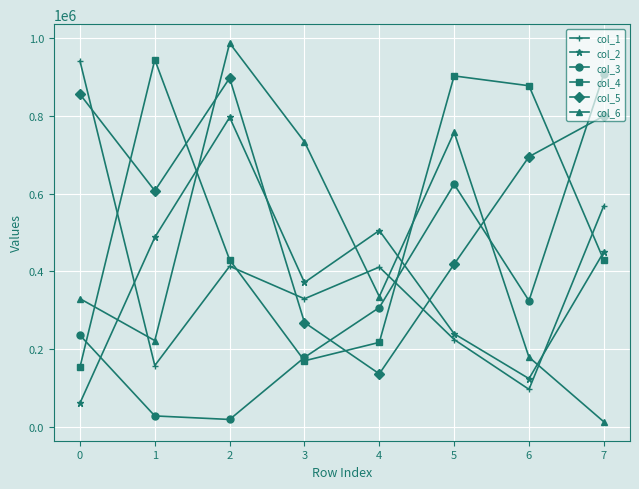

What are all the series names shown in the legend?

col_1, col_2, col_3, col_4, col_5, col_6